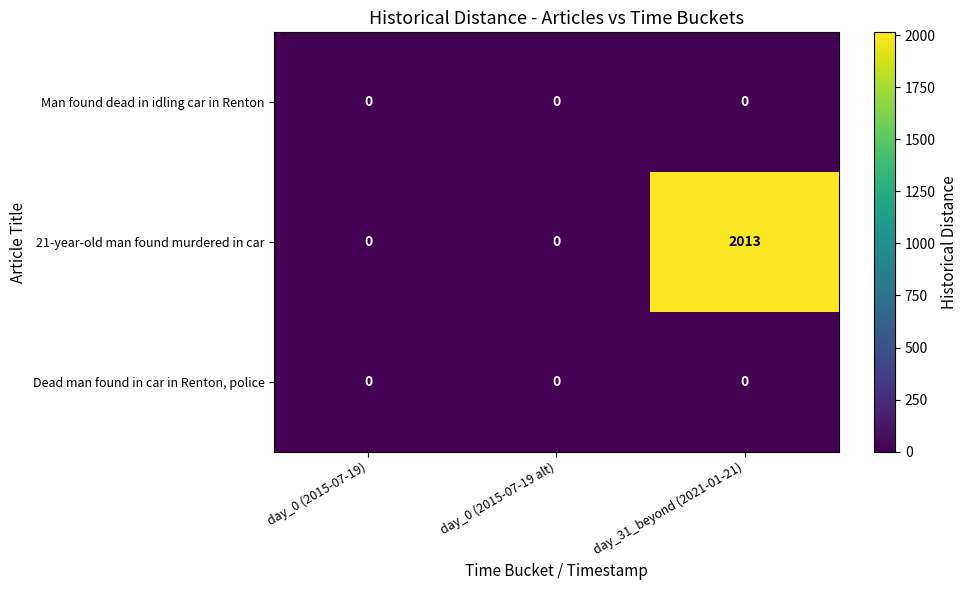

Which series has the largest total across all categories?

21-year-old man found murdered in car